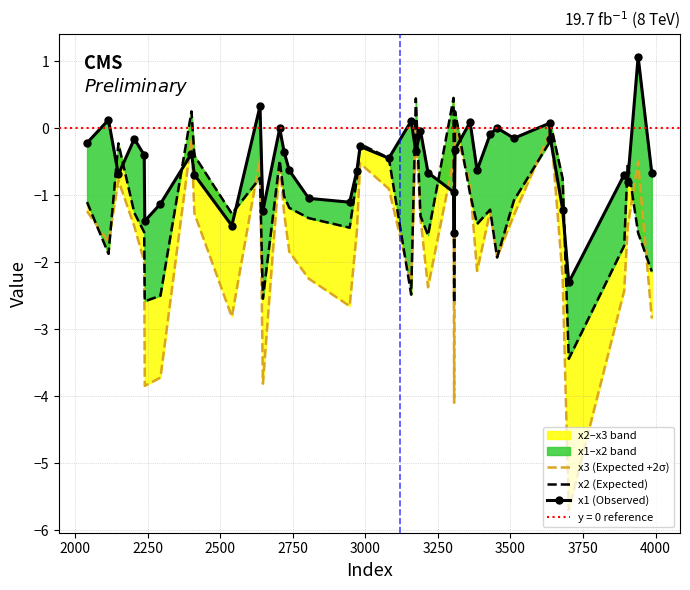

How many intersections are there between x2 (Expected) and x1 (Observed)?

16